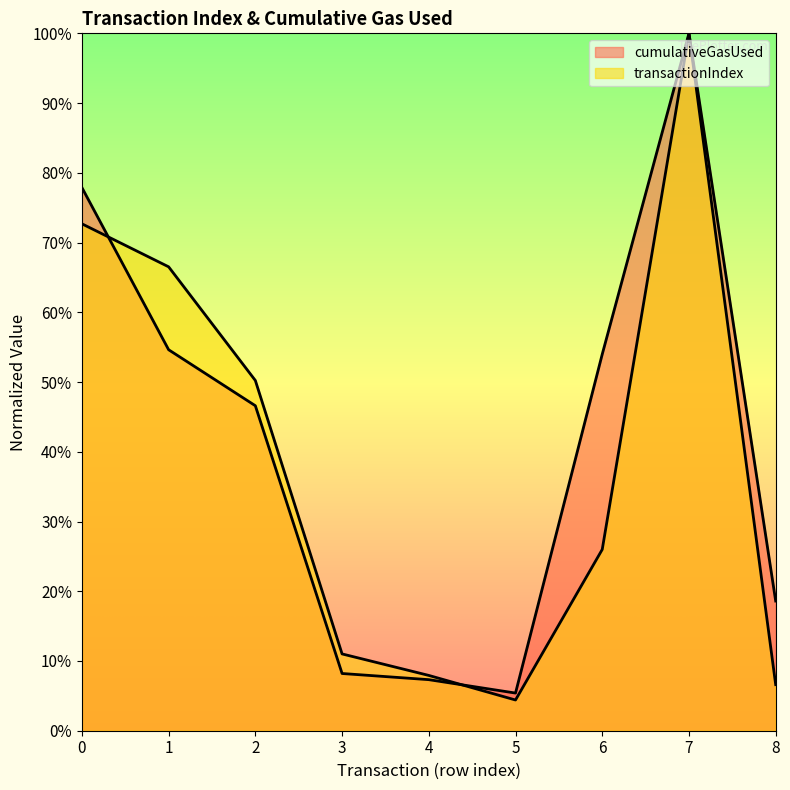

What is the total value across all series at 4?

0.2